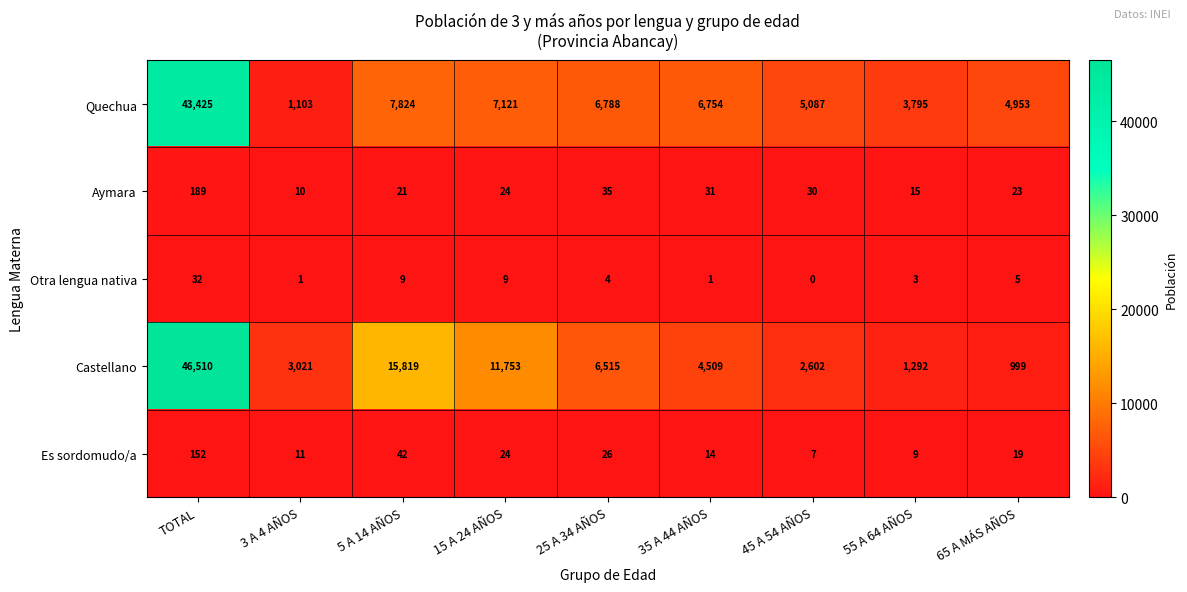

Rank the series at 45 A 54 AÑOS from highest to lowest value.

Quechua, Castellano, Aymara, Es sordomudo/a, Otra lengua nativa